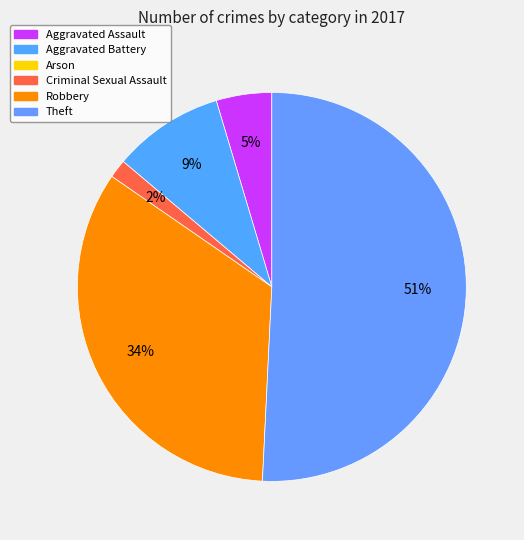

How many segments does this pie chart have?

5